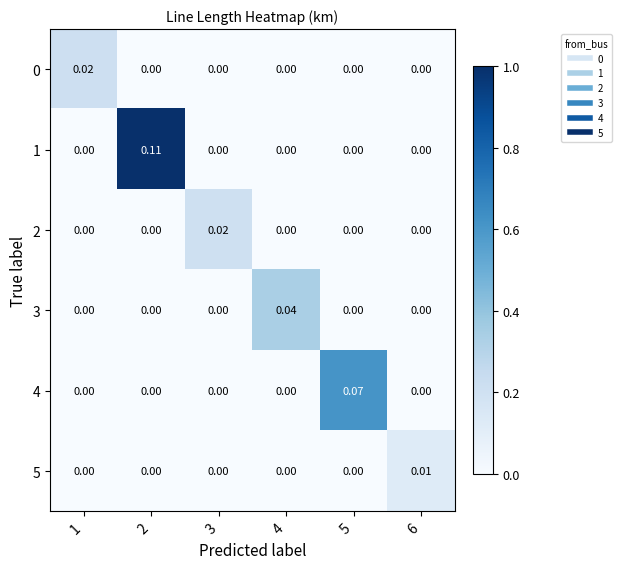

How many series are shown in this chart?

6